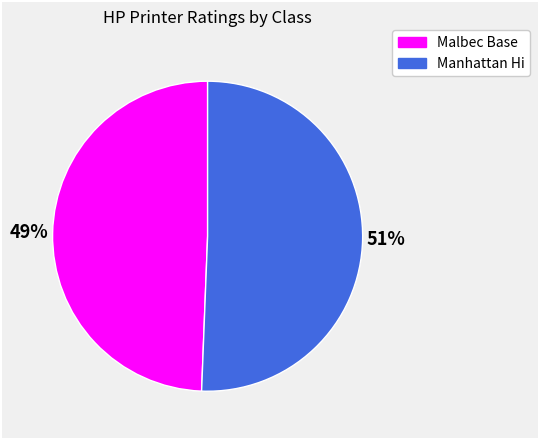

To the nearest percent, what is the average slice percentage?

50%